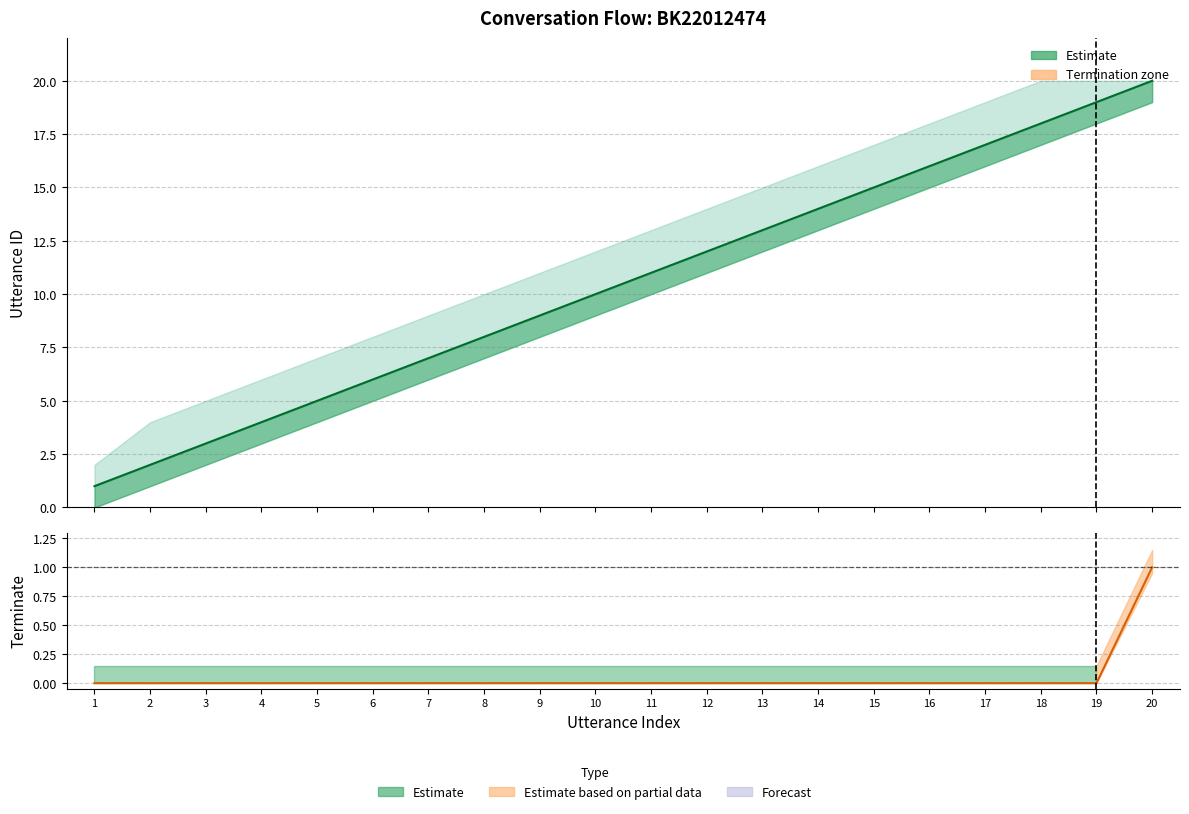

True or false: utterance_id and terminate intersect in this chart.

False